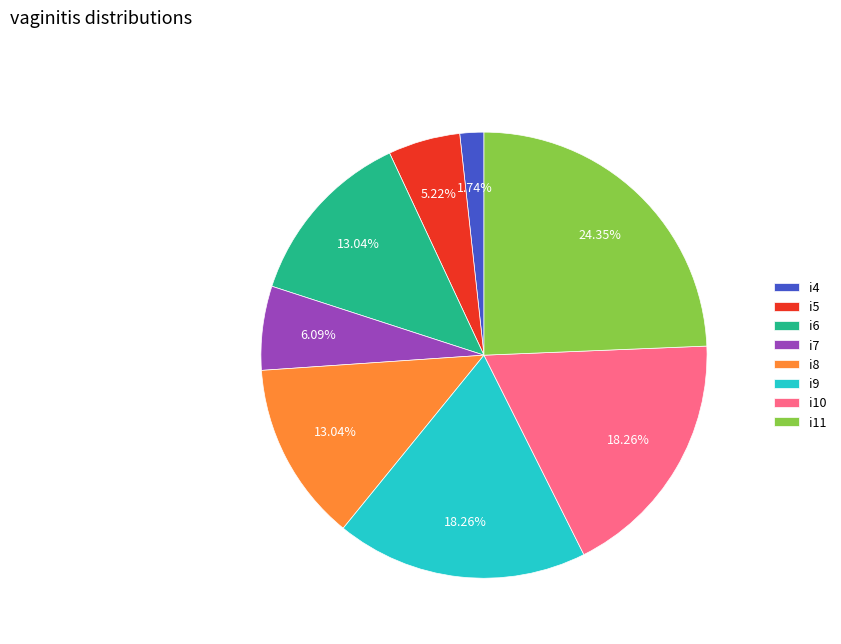

Approximately how many times larger is the value at i6 compared to i8?

1.0